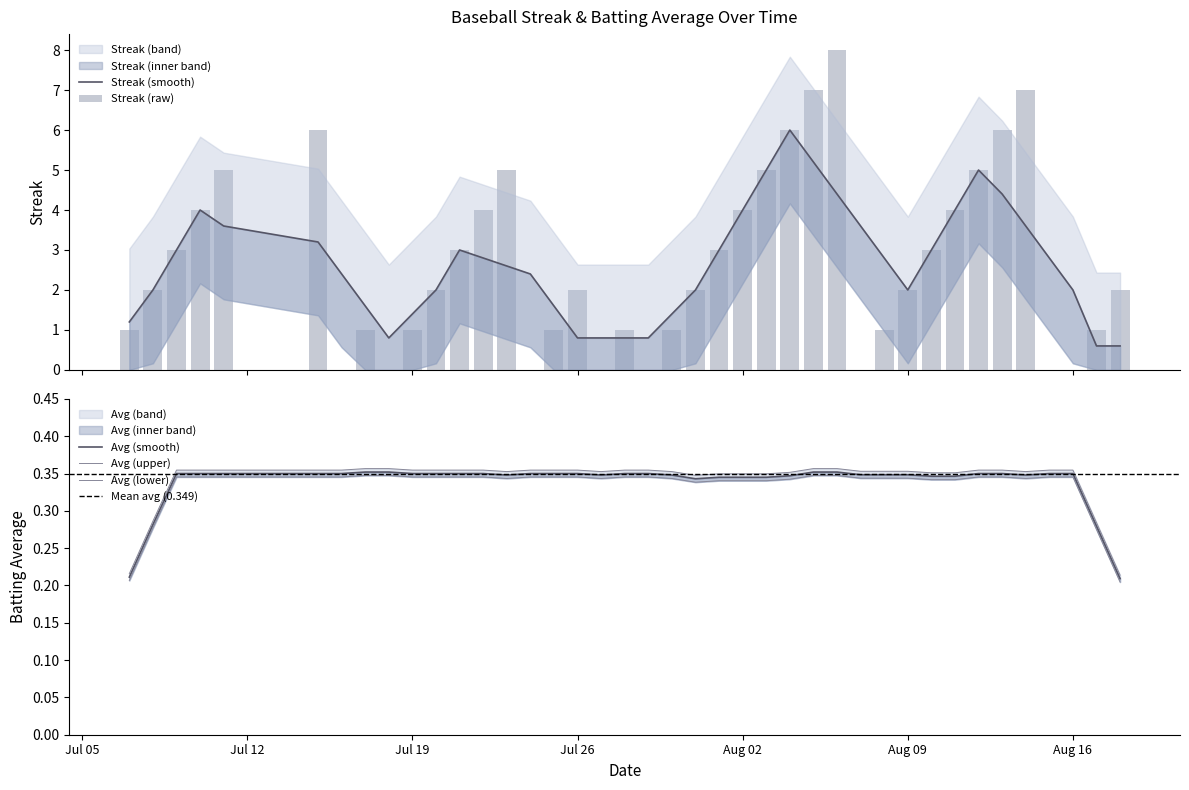

What is the sum of all values?

108